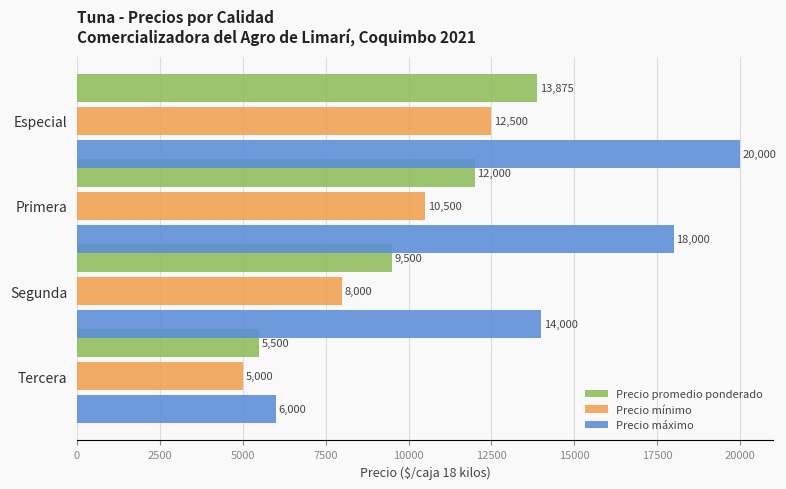

Which series has the largest range (max minus min)?

Precio máximo